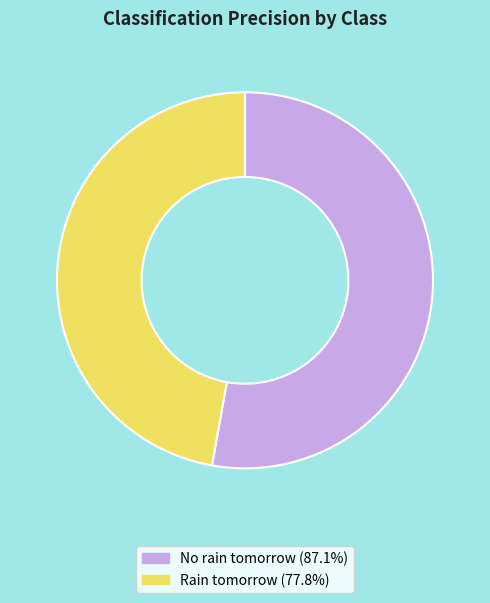

How many slices are in this pie chart?

2